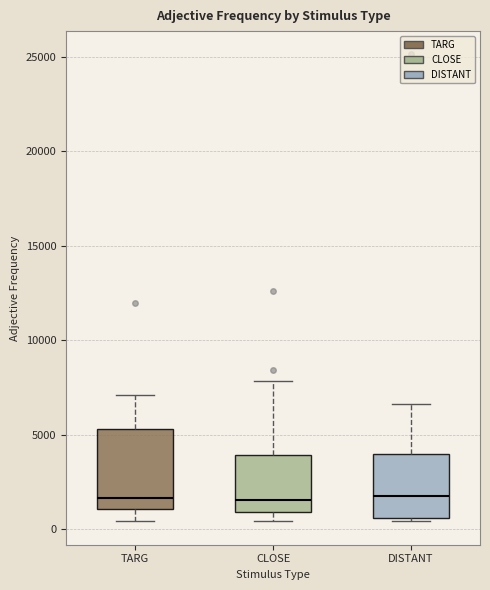

Where does the median line of the box for DISTANT sit on the y-axis? The values are not printed on the chart, so give them approximately, as read against the axis.

1500